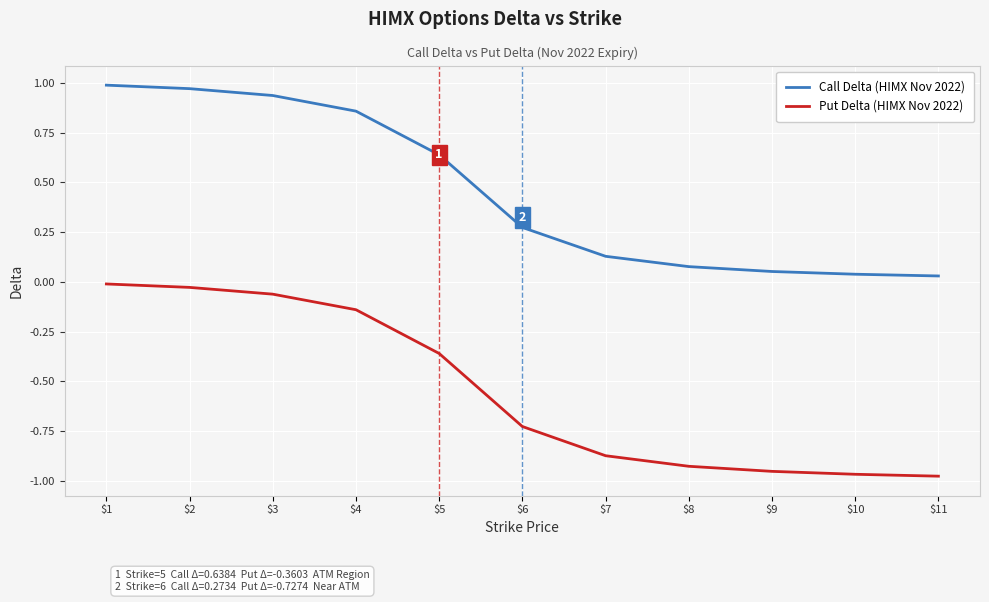

Which series has the largest range (max minus min)?

Put Delta (HIMX Nov 2022)